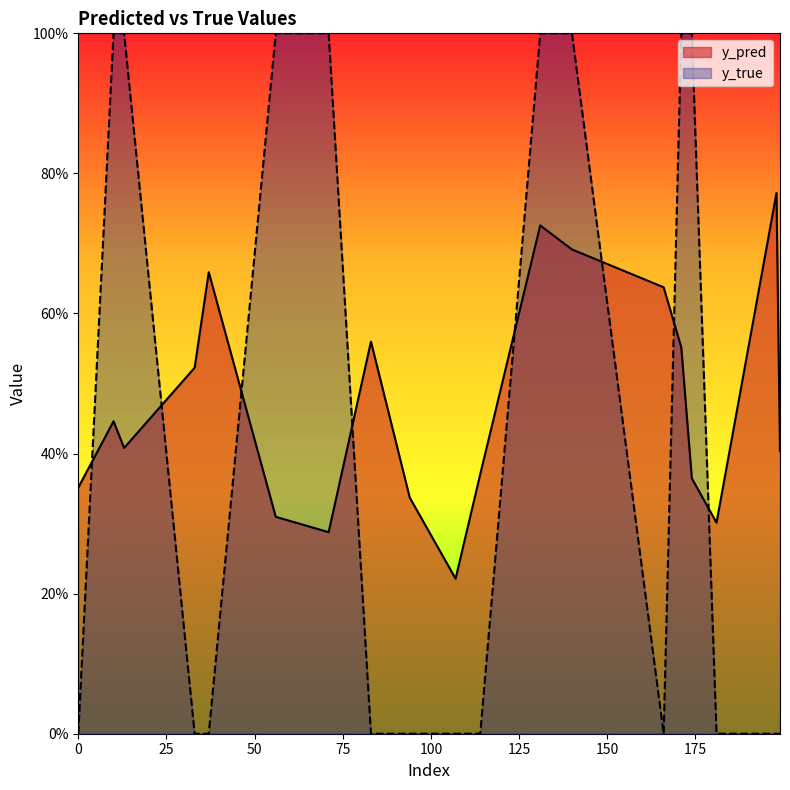

Reading right to left, transcribe all the data shown in this chart.

y_pred: 0.4	0.8	0.3	0.4	0.6	0.6	0.7	0.7	0.4	0.2	0.3	0.6	0.3	0.3	0.7	0.5	0.4	0.4	0.4
y_true: 0.0	0.0	0.0	1.0	1.0	0.0	1.0	1.0	0.0	0.0	0.0	0.0	1.0	1.0	0.0	0.0	1.0	1.0	0.0